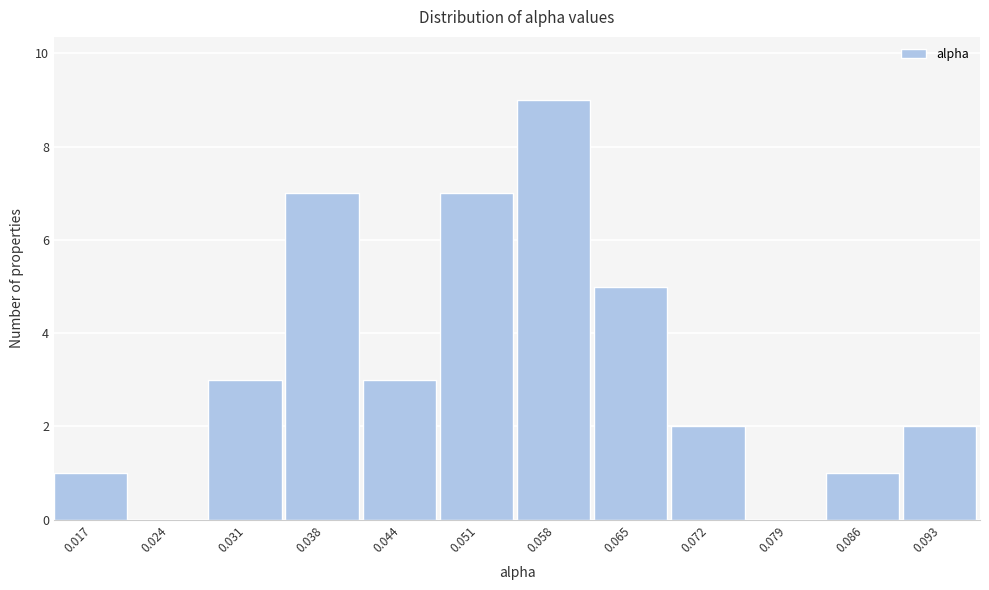

Reading left to right, extract all data points from this chart.

0.017=1	0.024=0	0.031=3	0.038=7	0.044=3	0.051=7	0.058=9	0.065=5	0.072=2	0.079=0	0.086=1	0.093=2